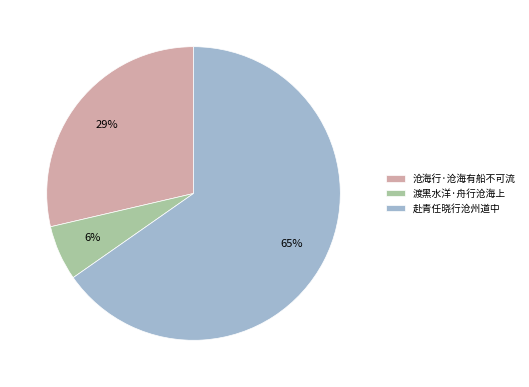

Is there a majority slice in this chart?

Yes